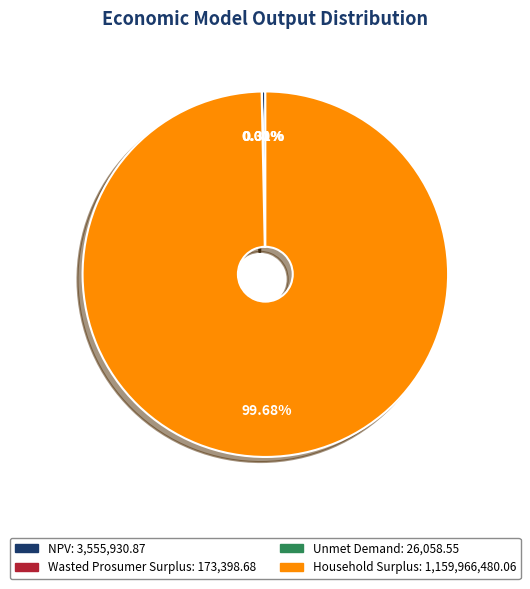

What is the largest slice in the pie chart?

Household Surplus